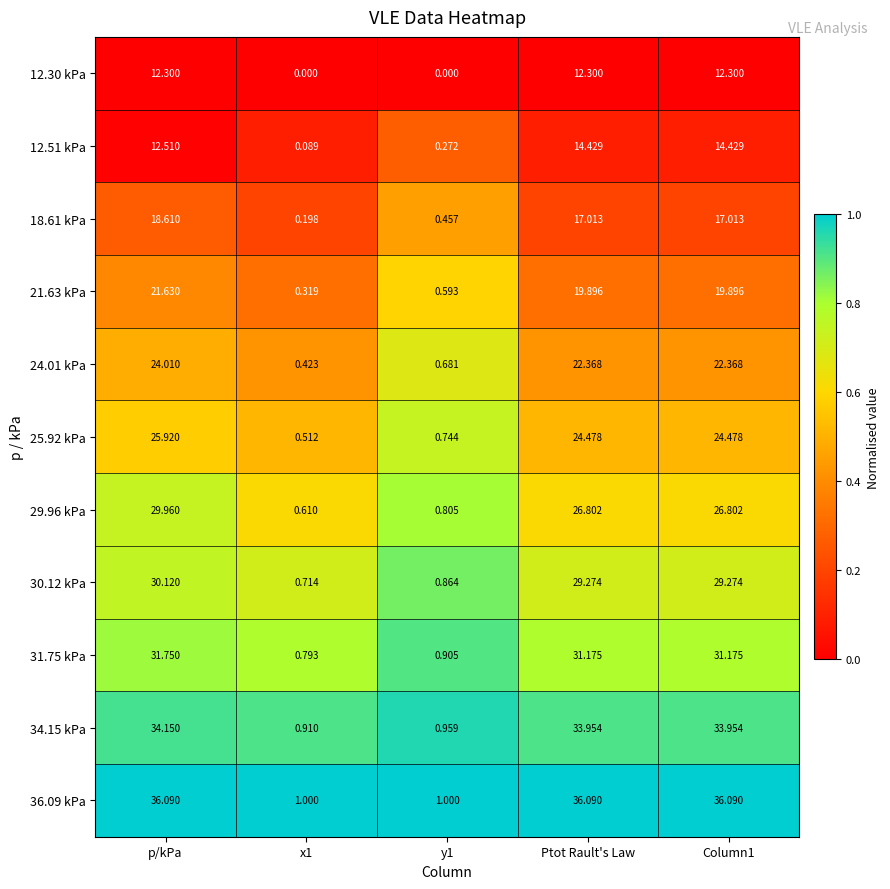

Where does the 18.61 kPa series first go above 17?

p/kPa